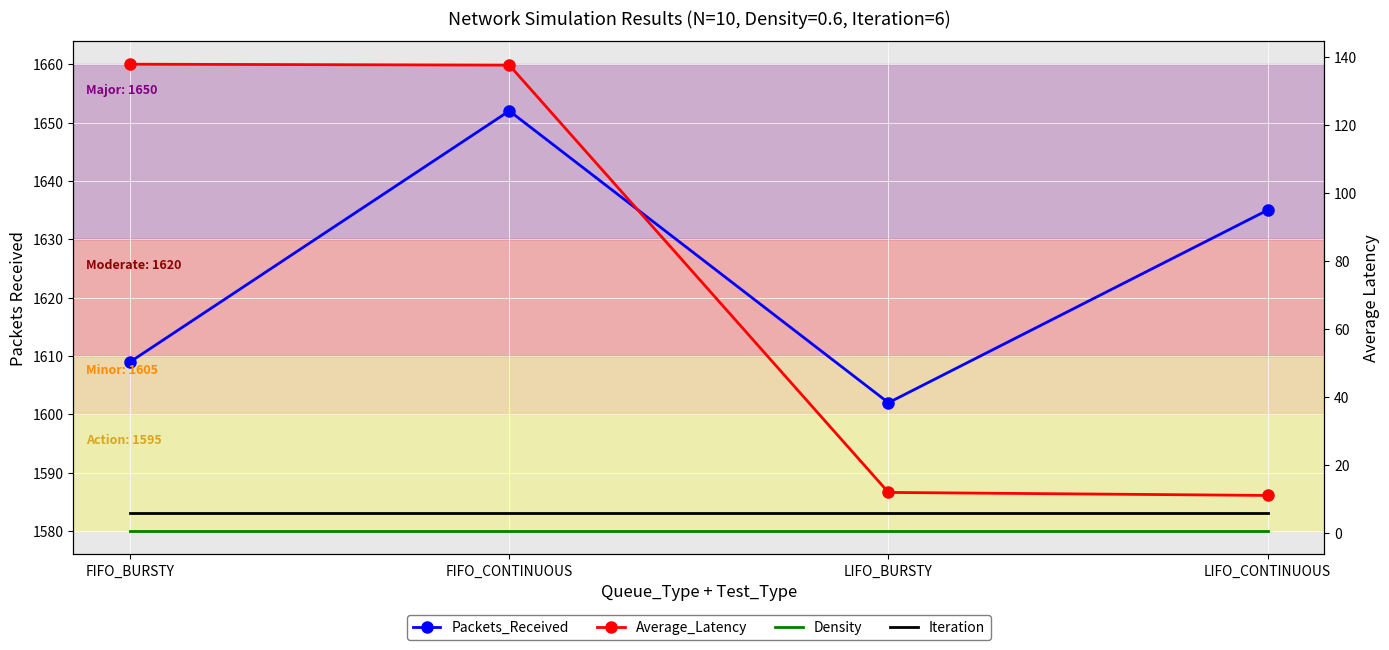

The value of Packets_Received at FIFO_BURSTY is 1609.0. True or false?

True